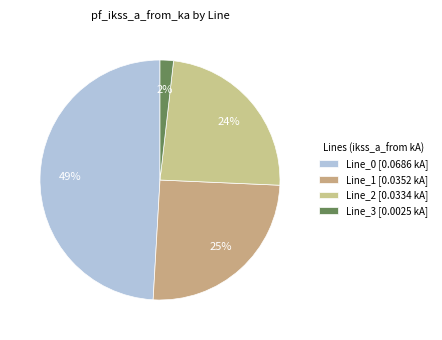

Does Line_3 account for over 50% of the chart?

No